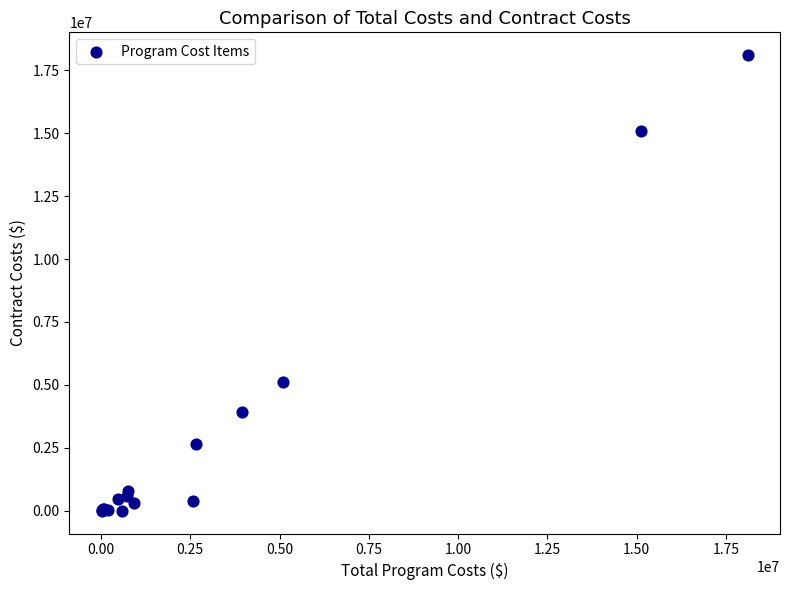

What Y value in the scatter plot is closest to 9053010?

5103024.0